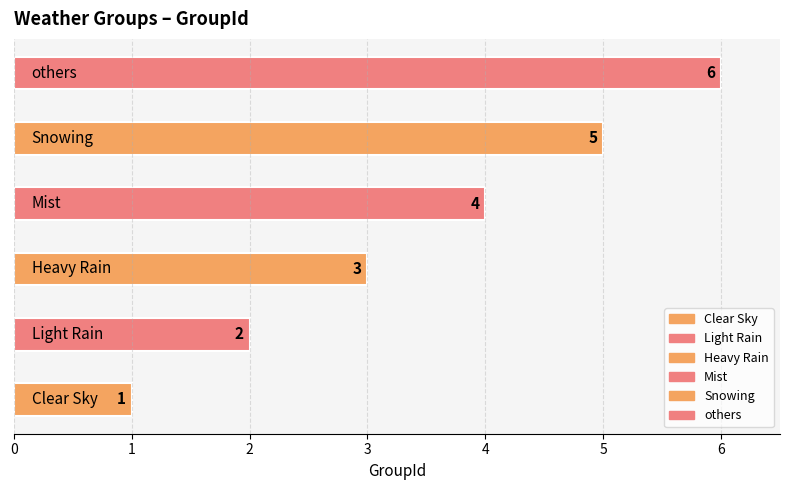

What is the minimum value shown in the chart?

1